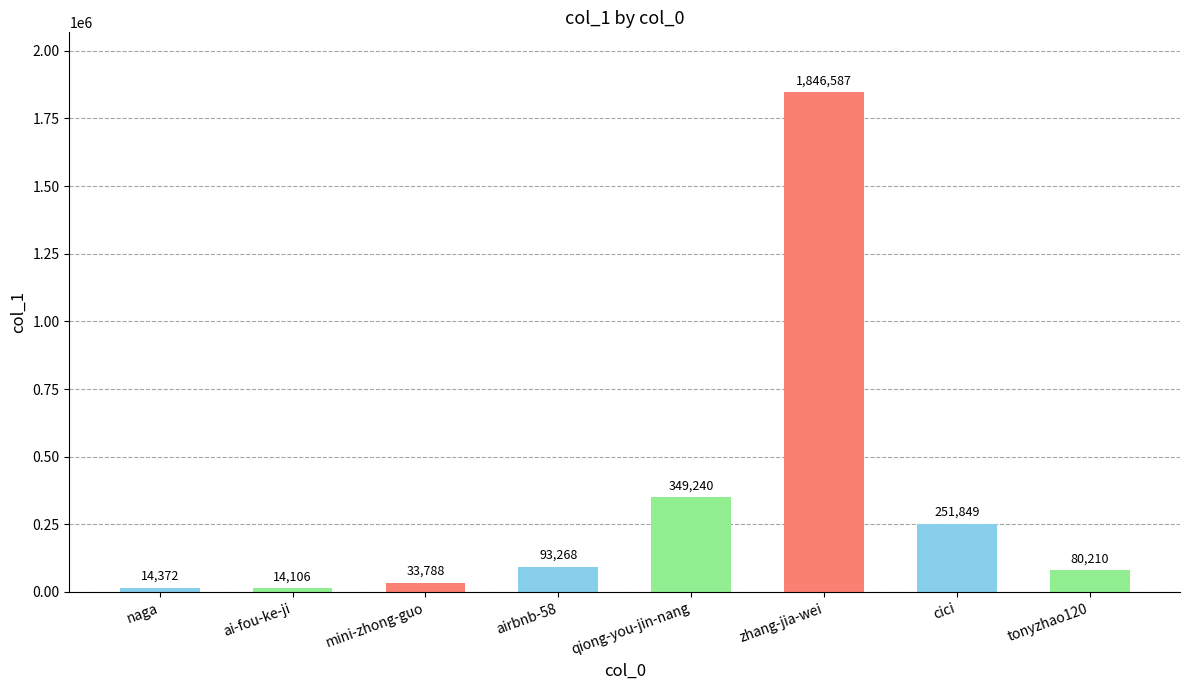

How many data points does each series have?

8